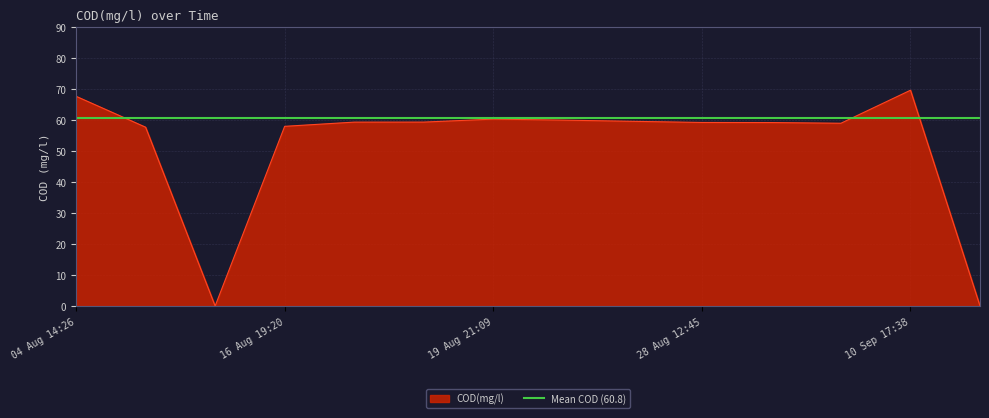

How many interior local valleys (lower than both neighbors) does the data have?

2